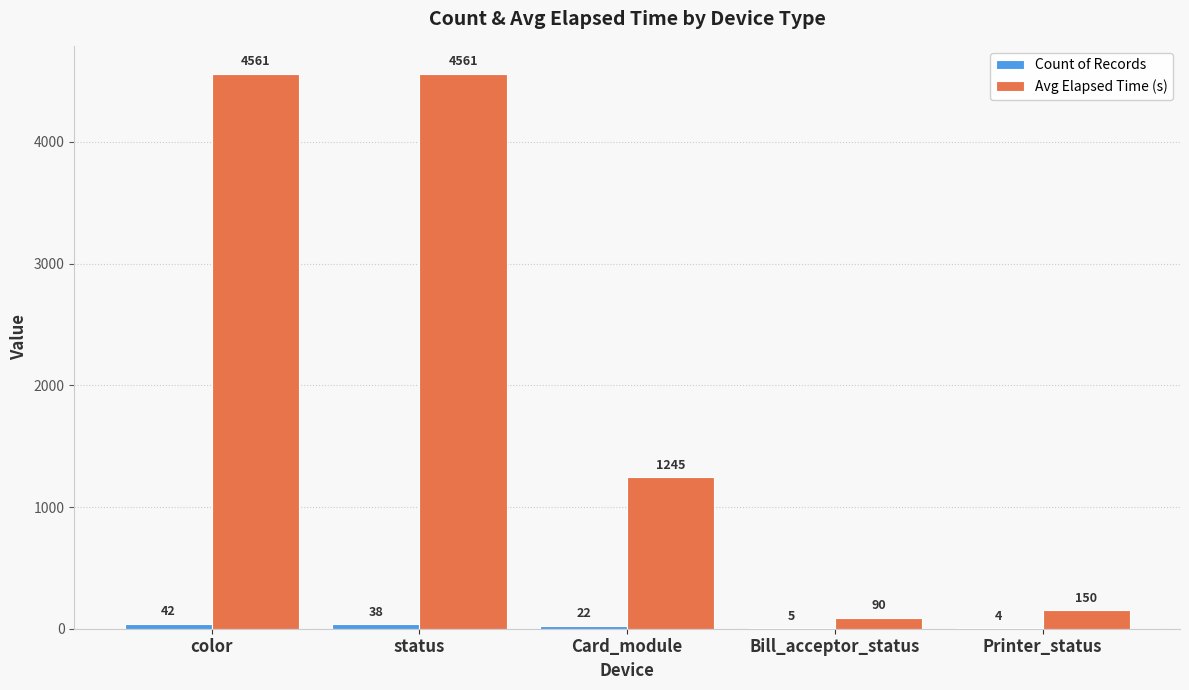

What is the maximum value shown in the chart?

4561